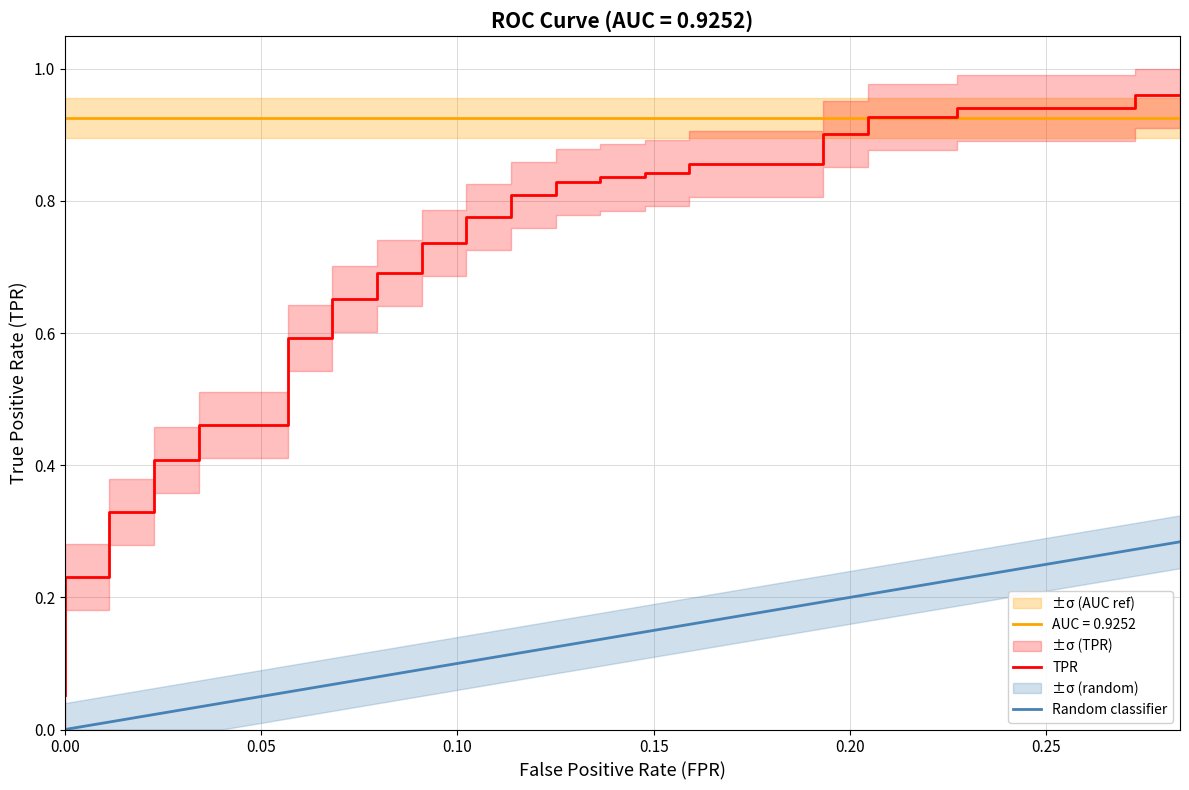

What is the sum of all values?

25.9